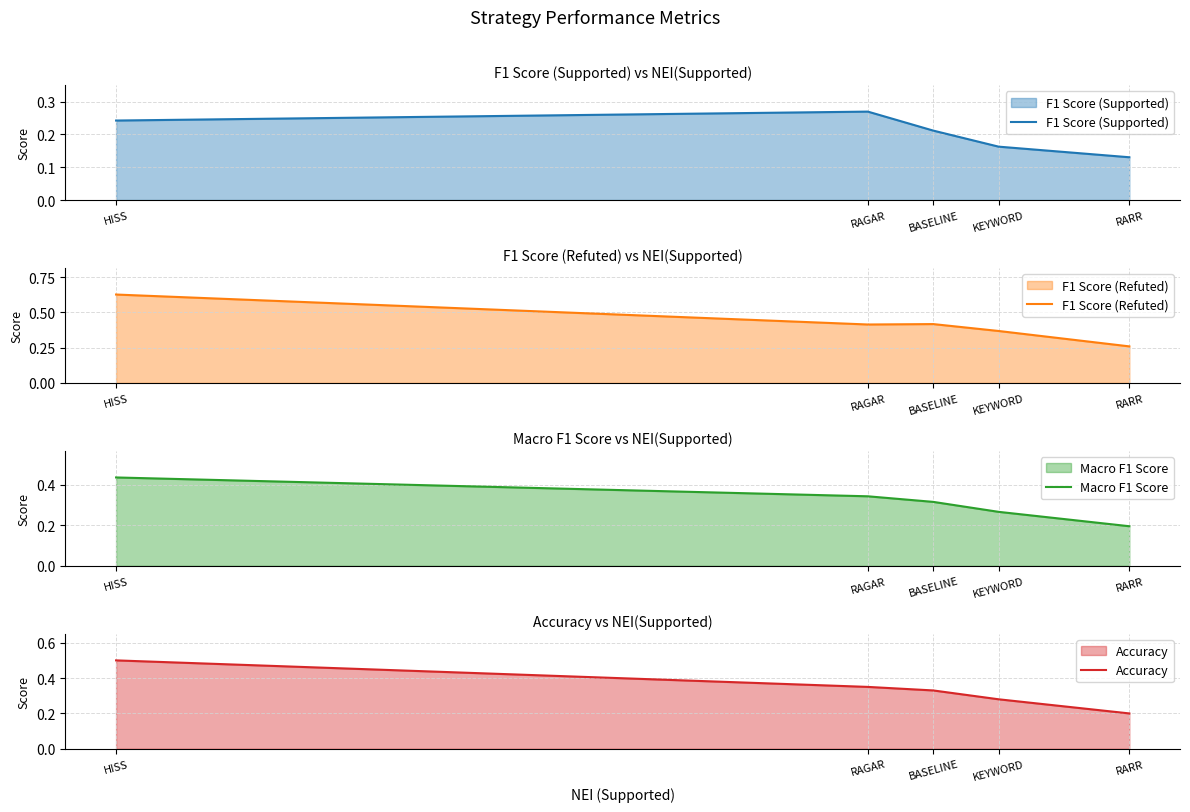

The value of Accuracy at HISS is 0.5. True or false?

True